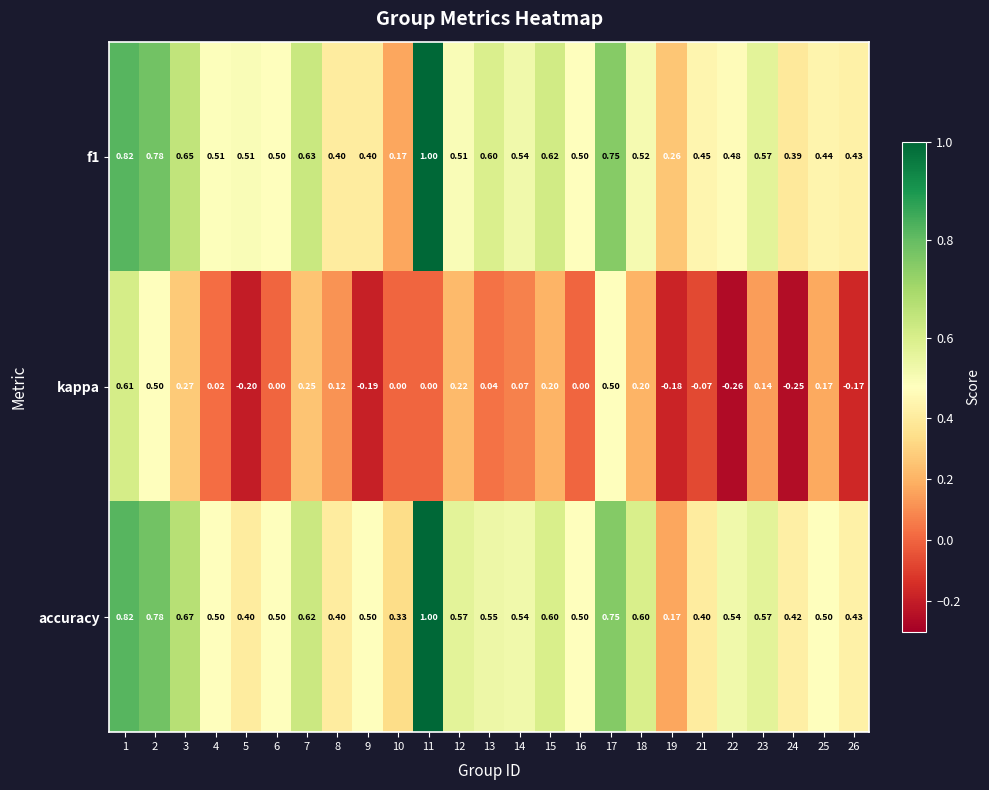

Which series has the widest spread of values?

kappa